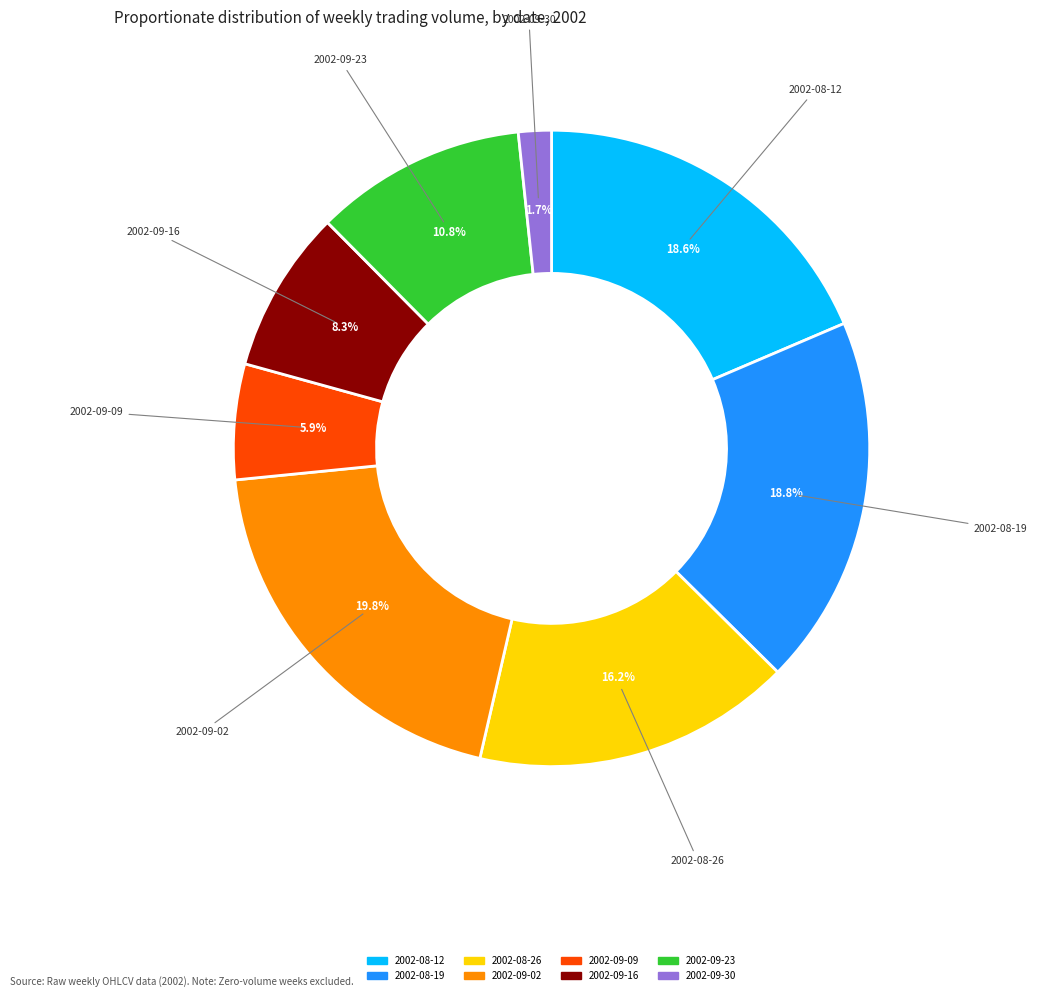

Is there a majority slice in this chart?

No